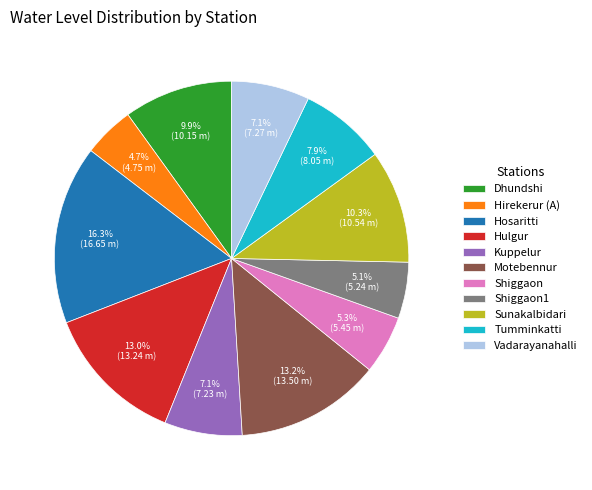

What percentage is the Sunakalbidari slice, to the nearest percent?

10%